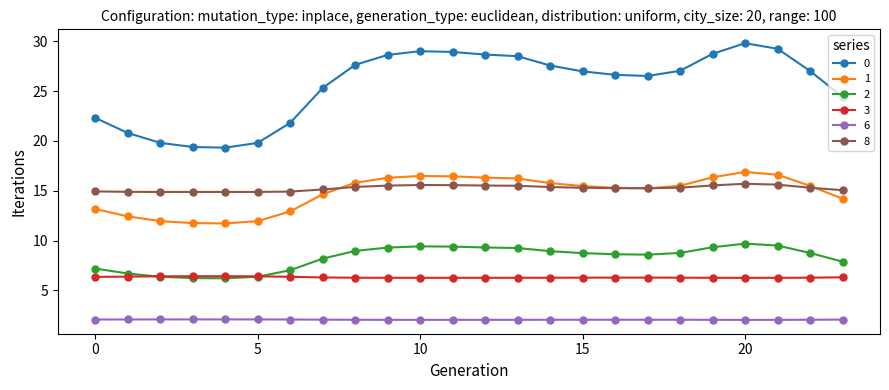

What is the value of the 8 point at the 13th from the left?

15.5